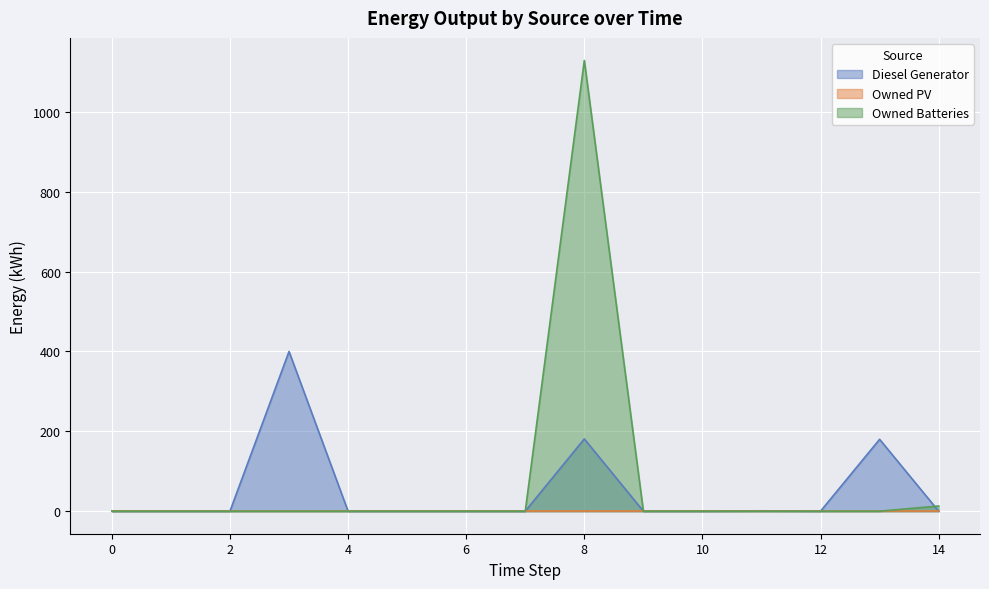

Which series has the widest spread of values?

Owned Batteries